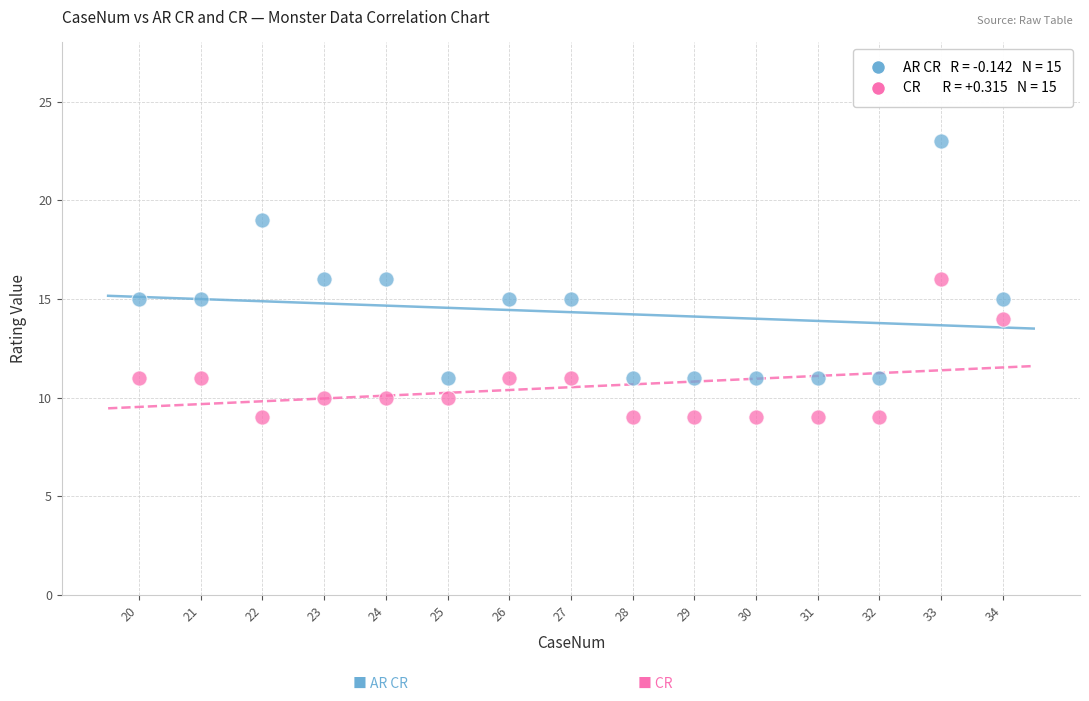

Across all data points, what is the range of Y values (max minus min)?

14